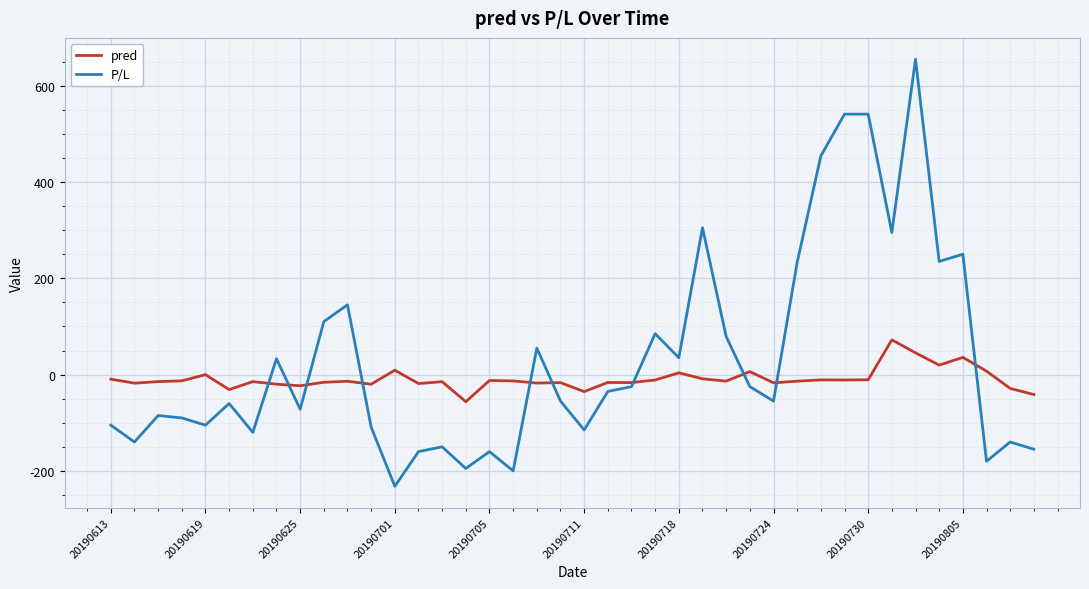

What is the highest value of the P/L series?

655.0